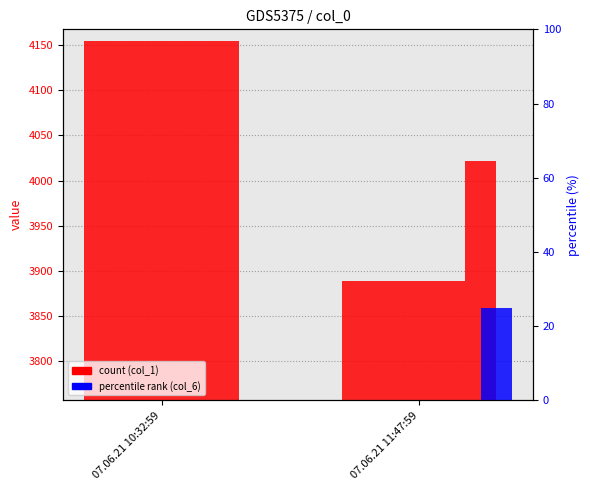

The col_6 series shows 12.7 at 07.06.21 11:47:59. True or false?

False